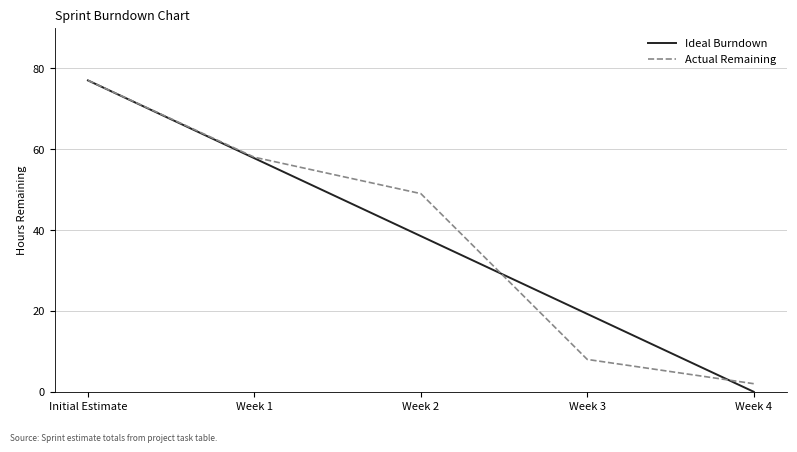

Which category has the highest value in the Ideal Burndown series?

Initial Estimate